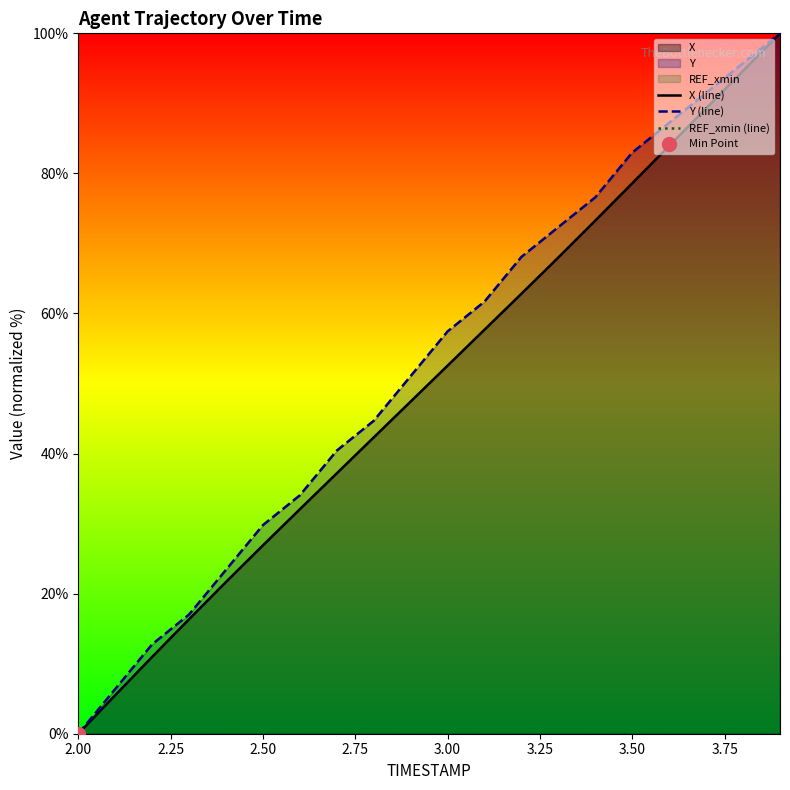

List the series in order of their peak value, highest first.

X (line), Y (line), REF_xmin (line)